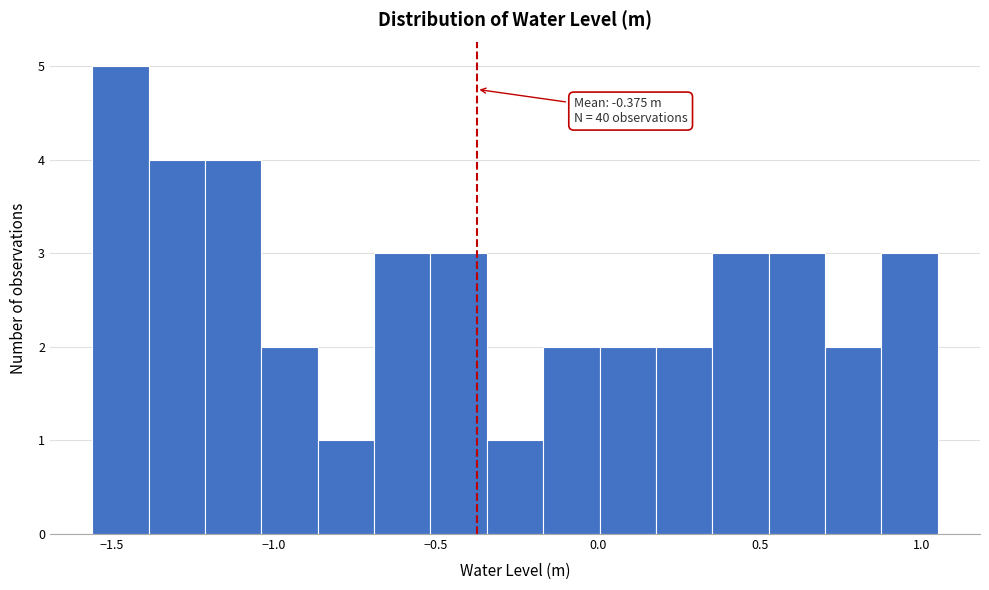

Read against the x-axis, roughly where is the centre of the tallest bar?

-1.45